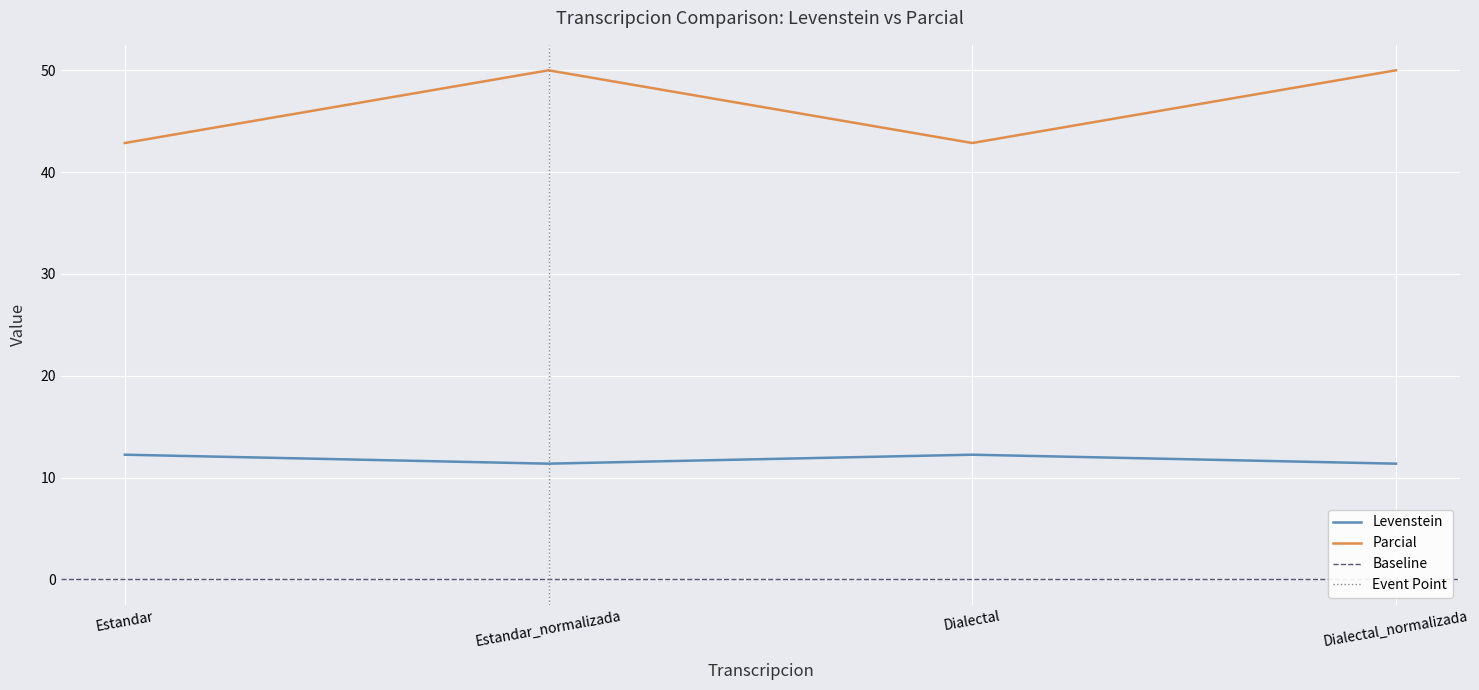

What is the difference between the highest and lowest values at Dialectal_normalizada?

38.6